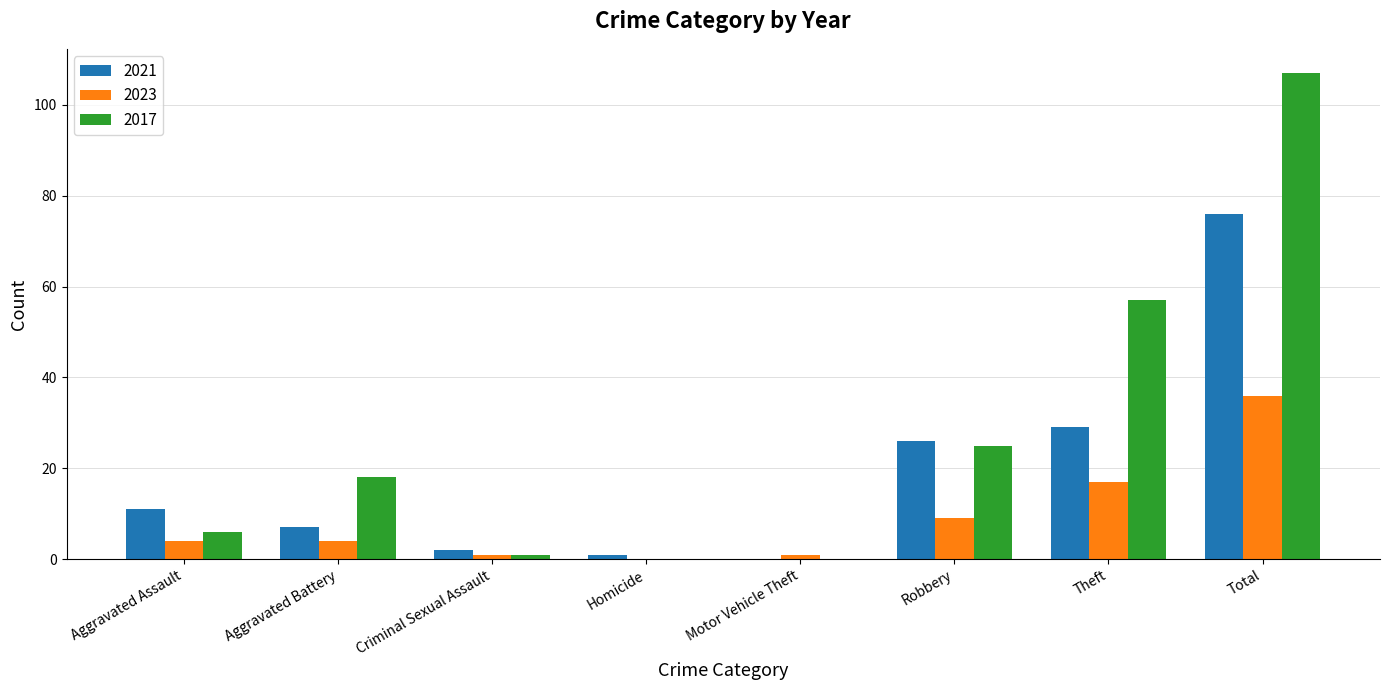

How many categories are shown in the chart?

8